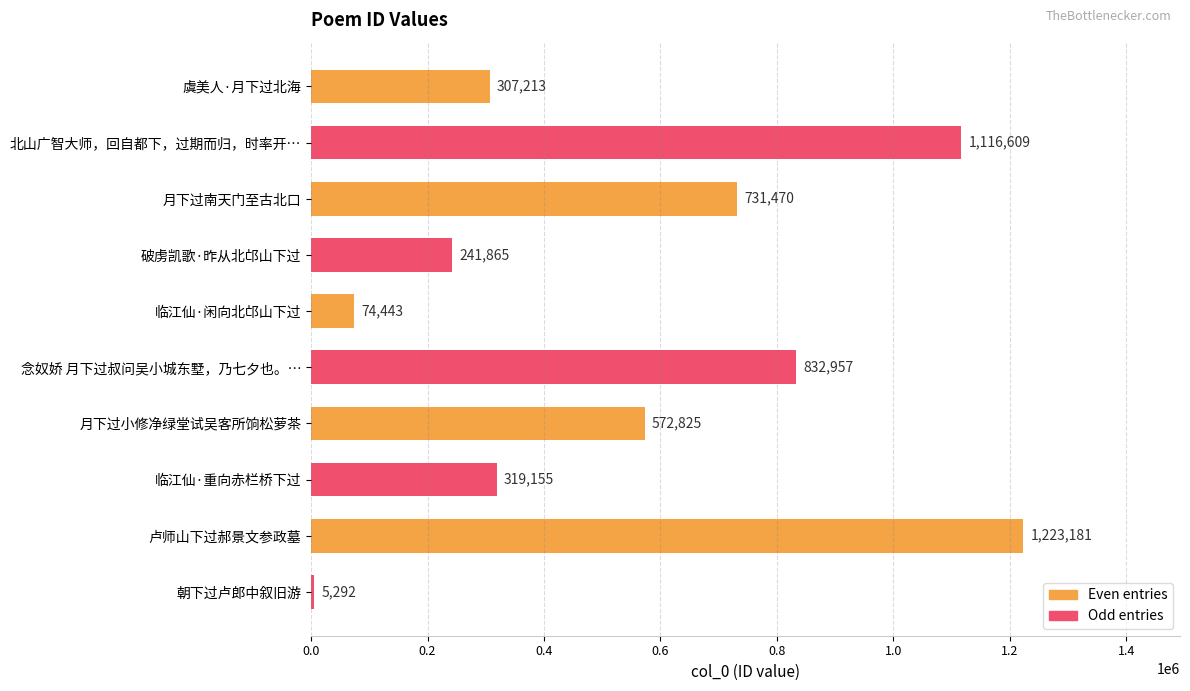

At how many categories does at least one series exceed 478155?

5